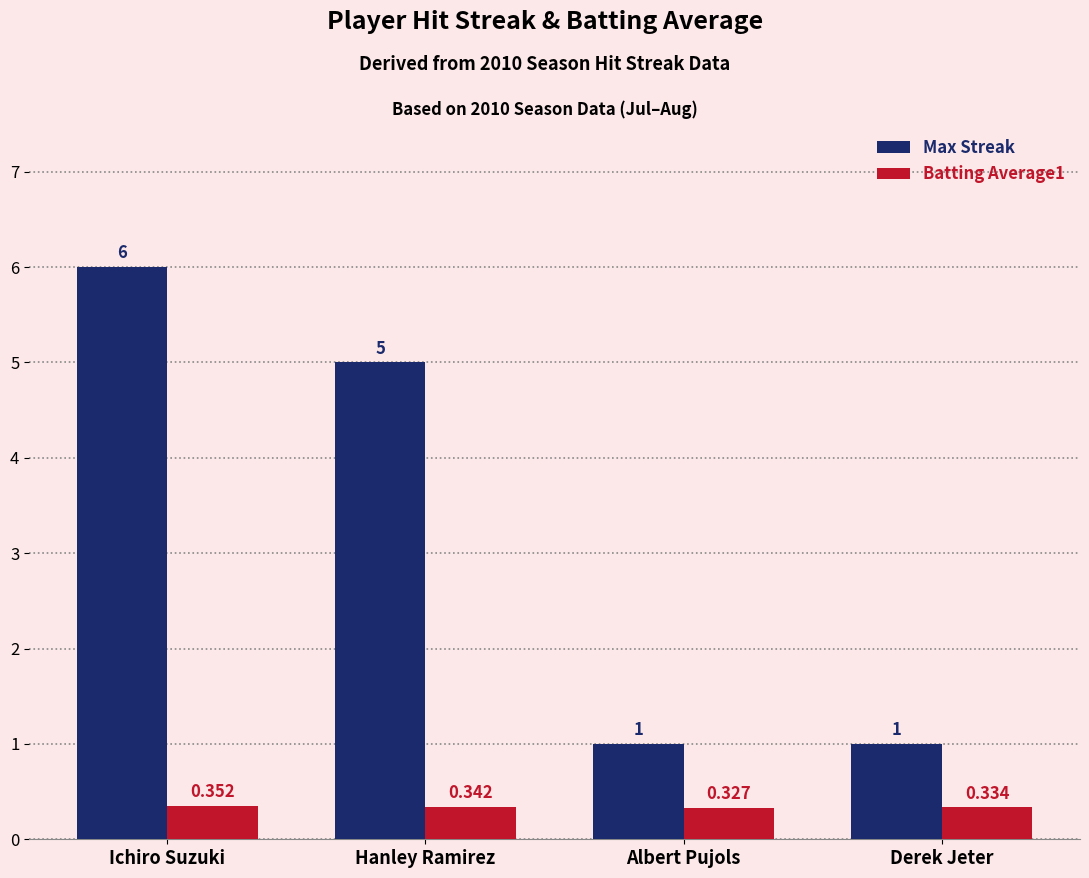

Are the bars grouped side by side (vs. stacked)?

Yes